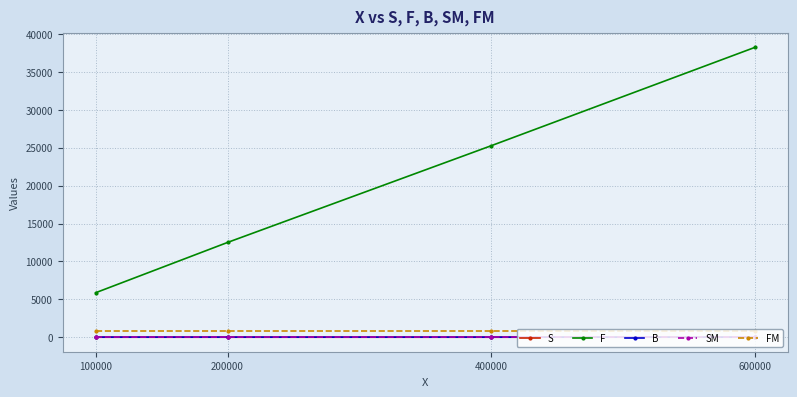

What is the total value across all series at 400000?

26161.9